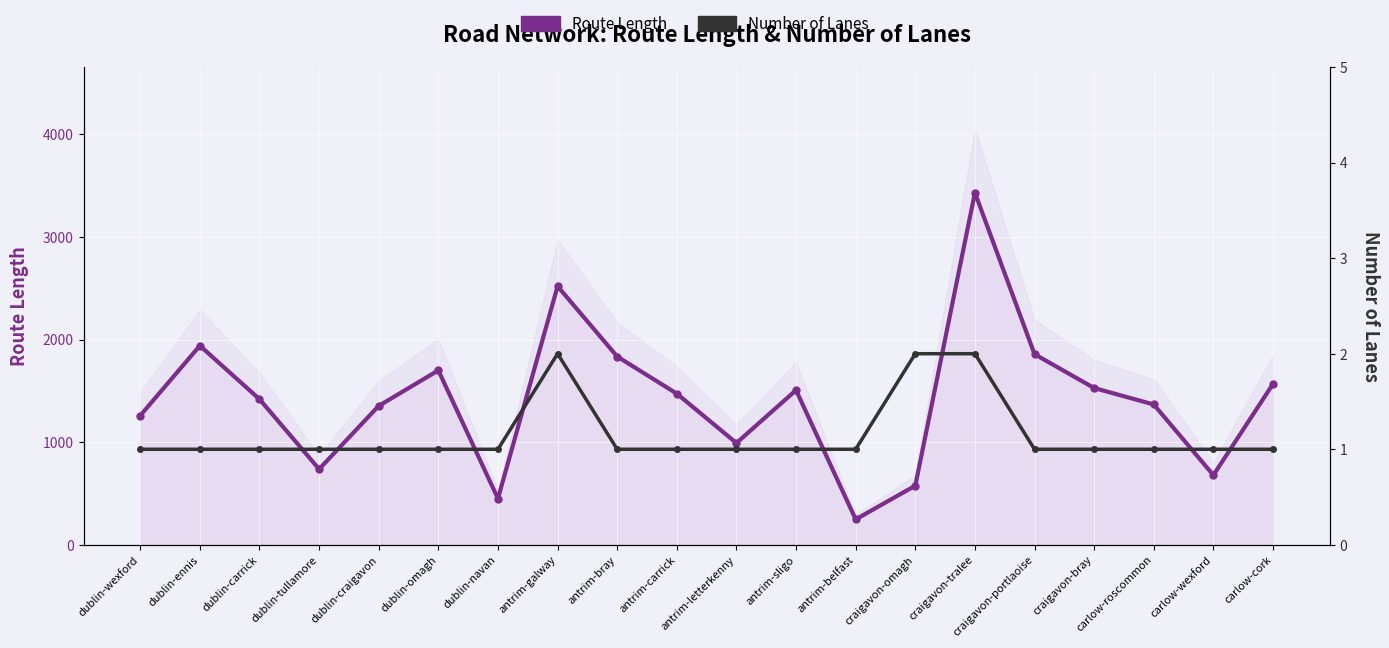

Is it true that Number of Lanes equals 0.3 at carlow-wexford?

False